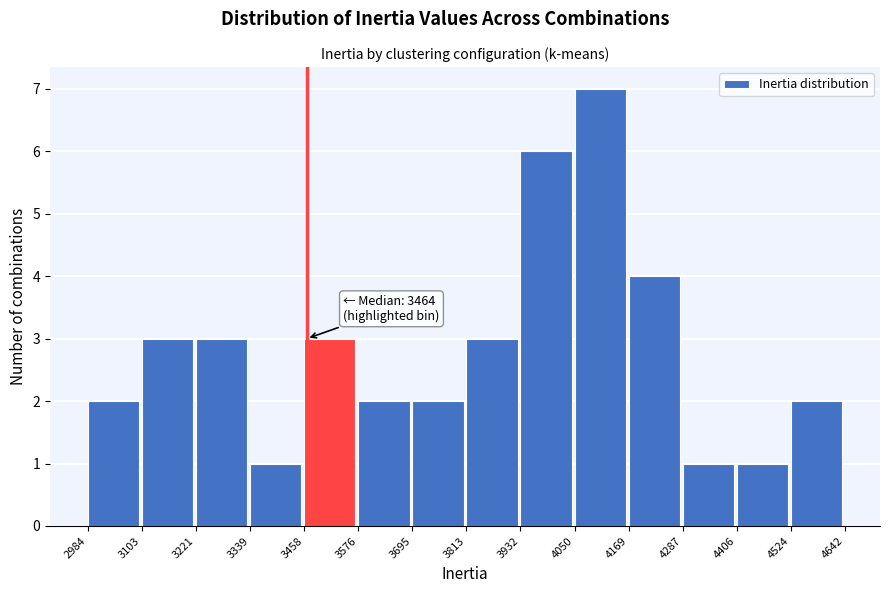

Which range on the x-axis has the tallest bar?

4050 to 4169